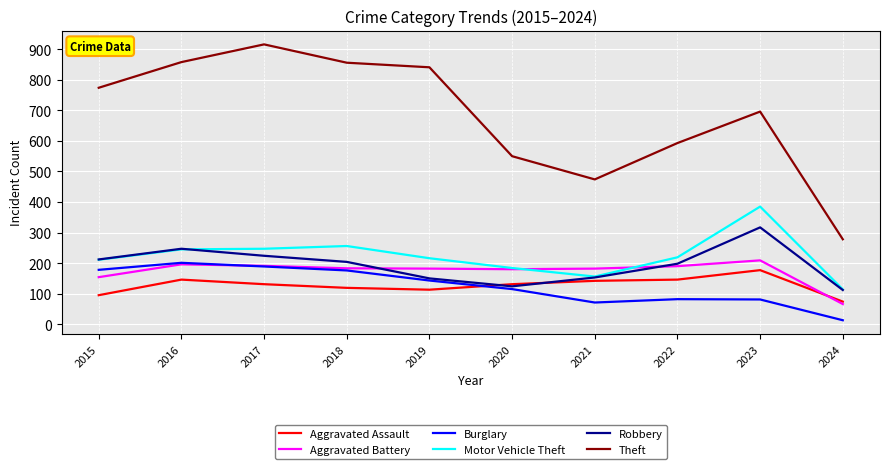

Between 2018 and 2024, which series saw the biggest shift?

Theft